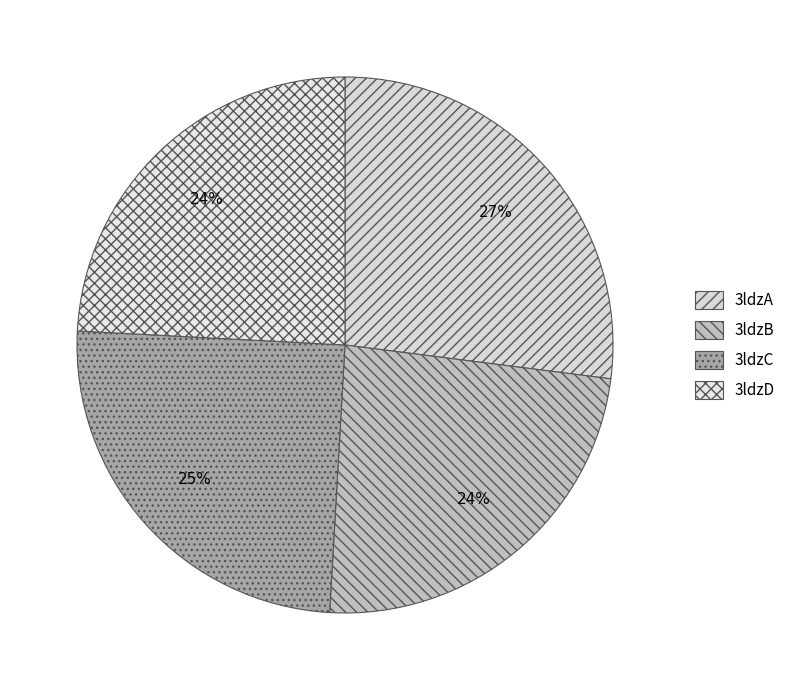

True or false: 3ldzB accounts for 35% of the total.

False